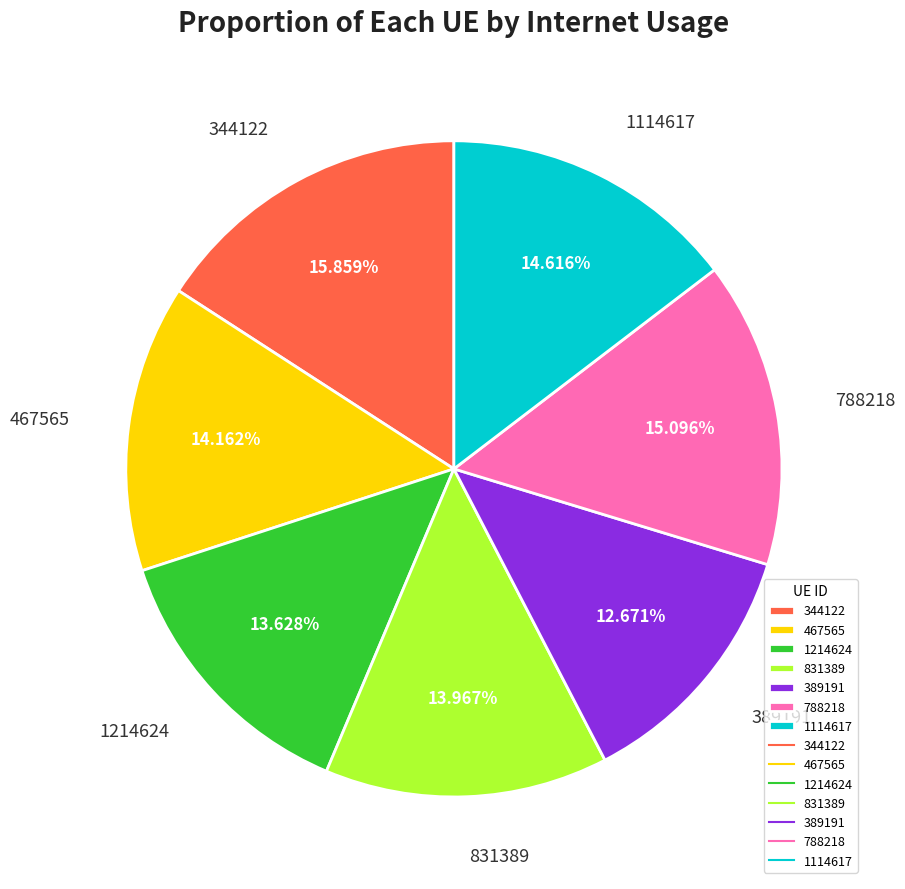

True or false: 1114617 accounts for 9% of the total.

False